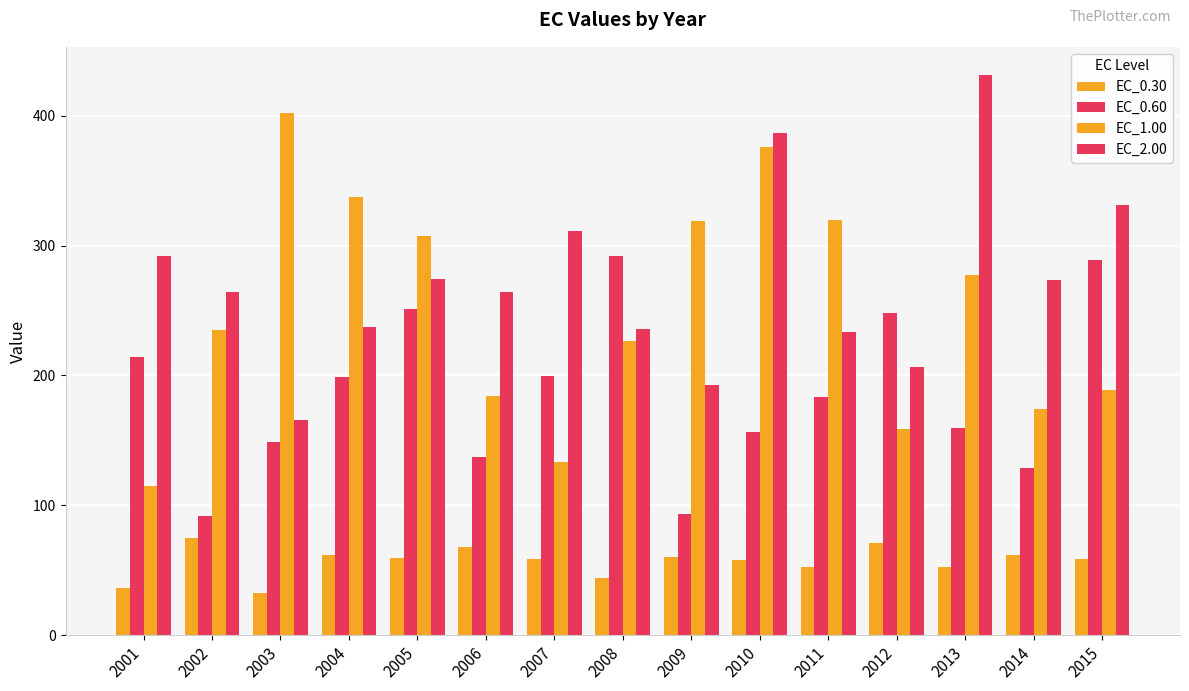

At which label does EC_0.30 first exceed 58?

2002